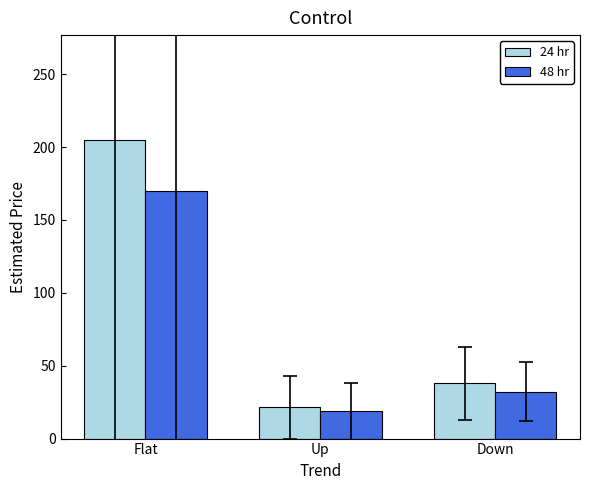

Which series has the largest total across all categories?

24 hr